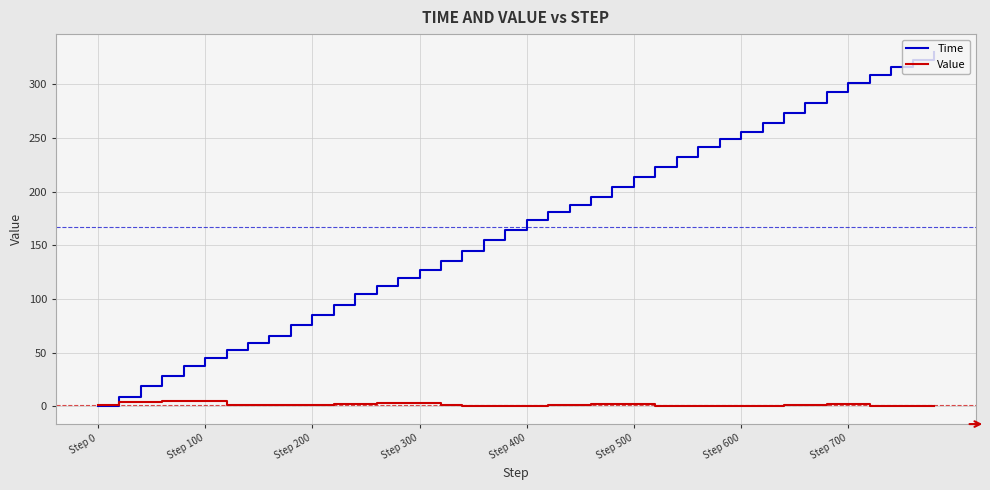

What is the greatest value displayed?

330.0